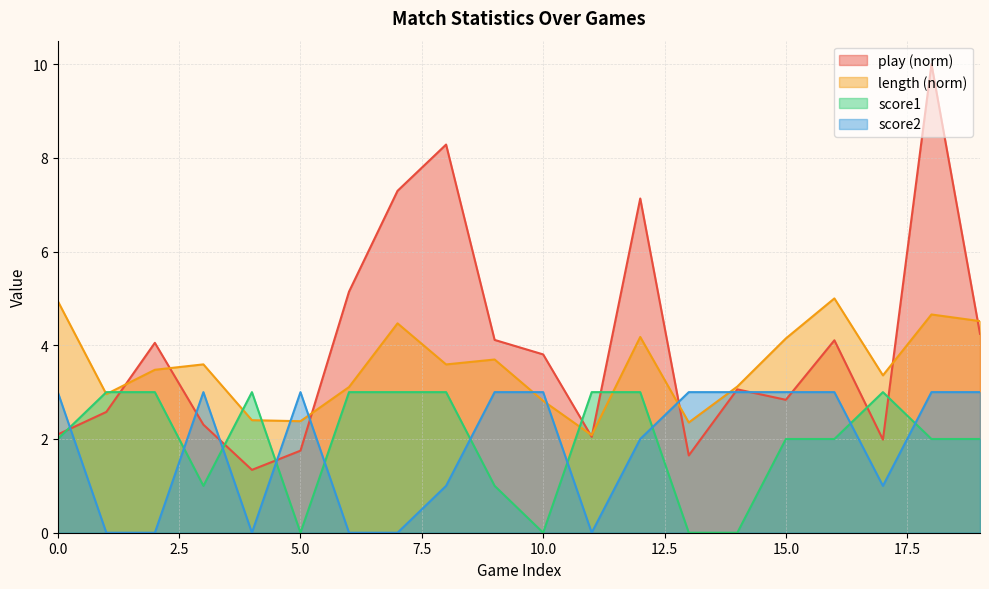

What is the minimum value for length?

2.1